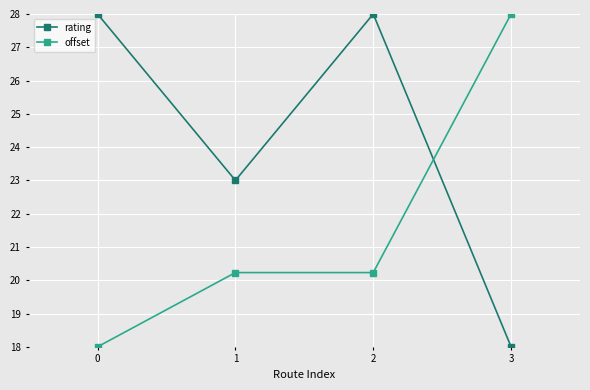

At 0, list the series in order from smallest to largest.

offset, rating